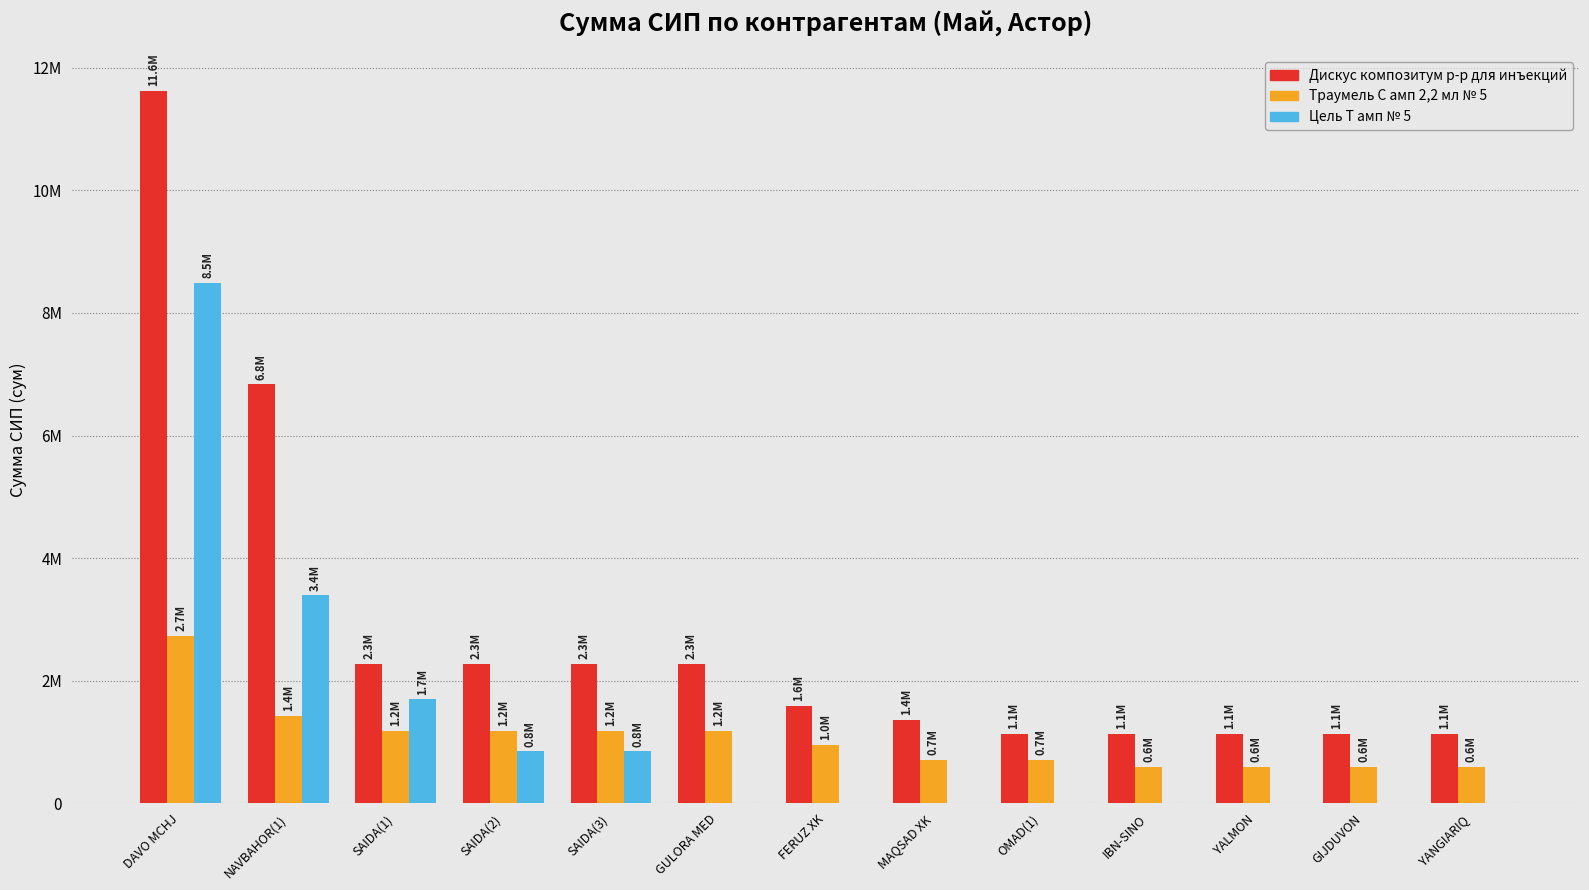

Does the chart contain stacked bars?

No